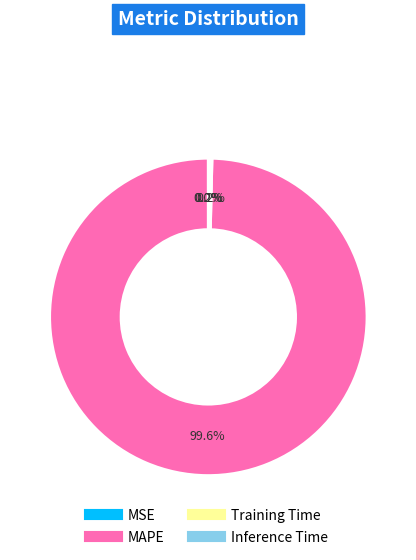

Which slice is the largest?

MAPE